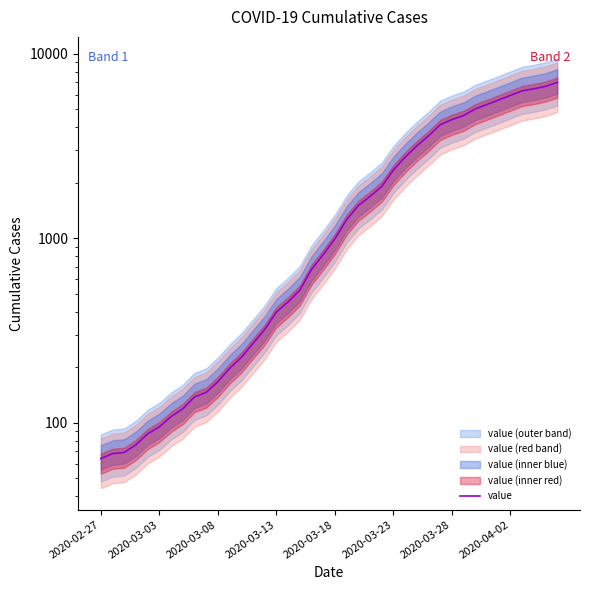

What is the minimum value shown in the chart?

64